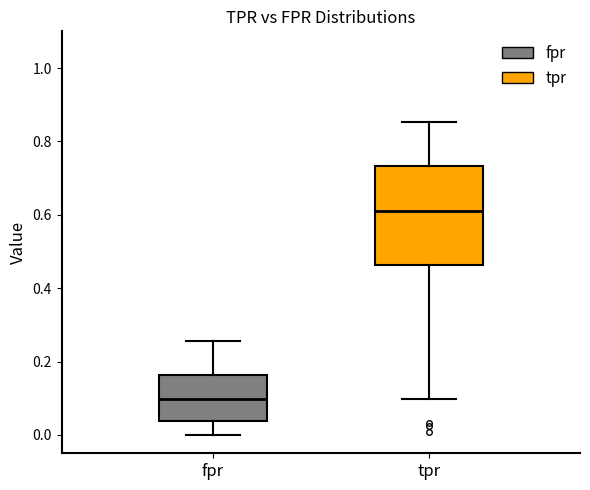

Comparing the boxes themselves (not the whiskers), which one is the tallest?

tpr